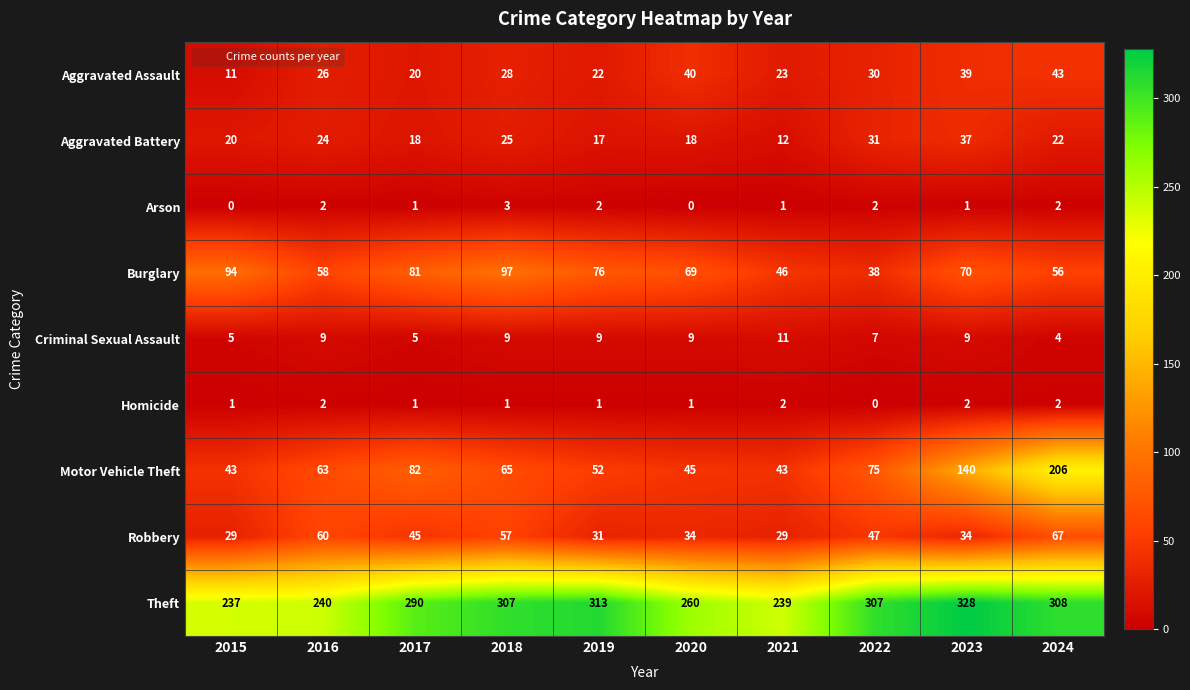

What value does the Theft series have at 2021?

239